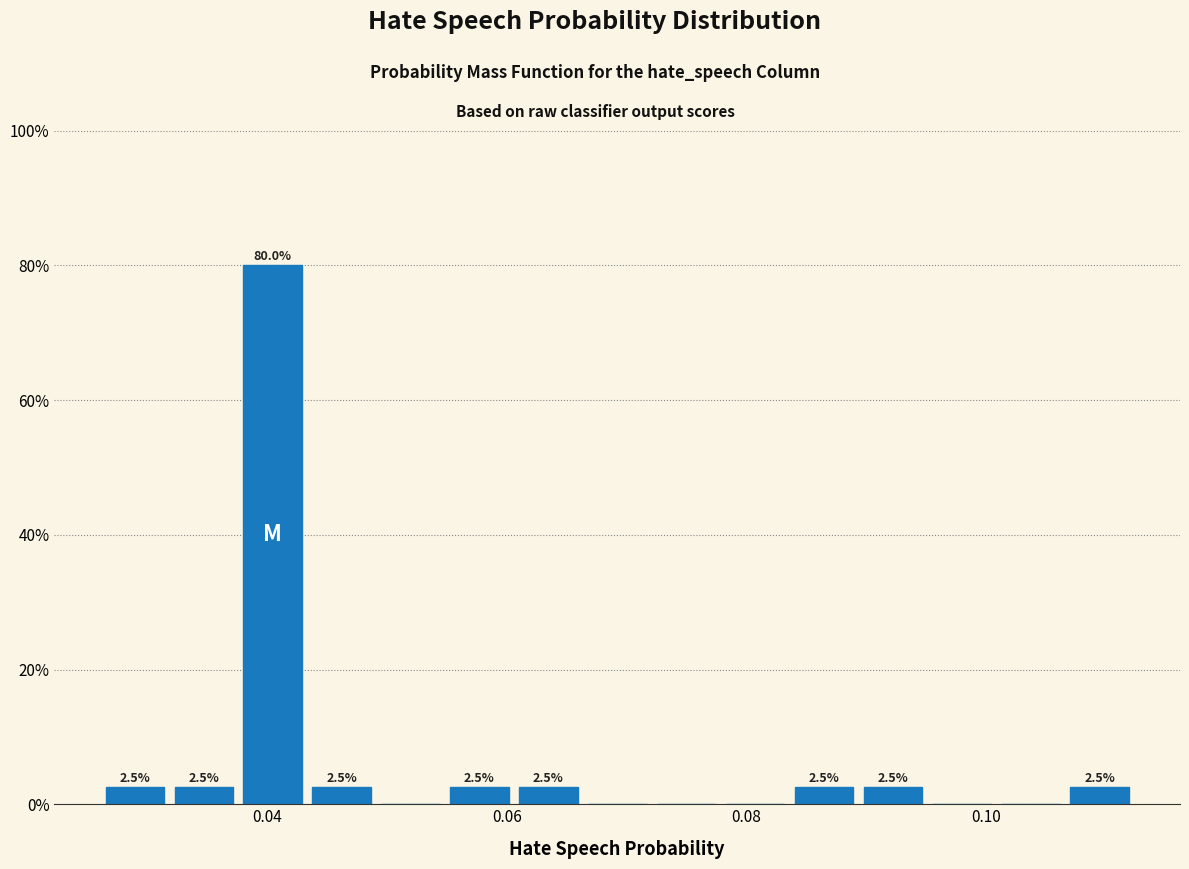

Read against the x-axis, roughly where is the centre of the tallest bar?

0.040